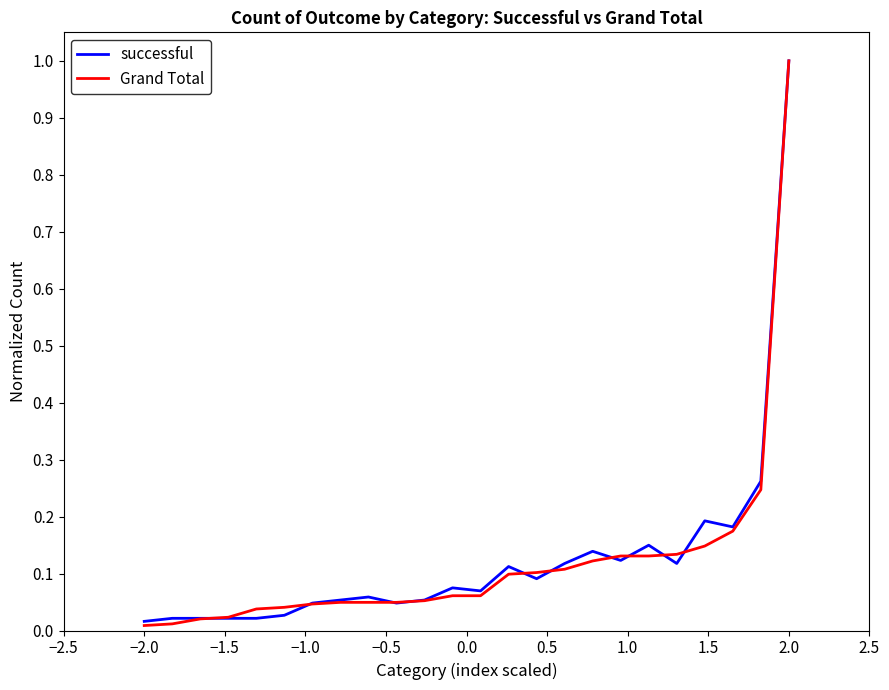

What is the maximum value for Grand Total?

1.0